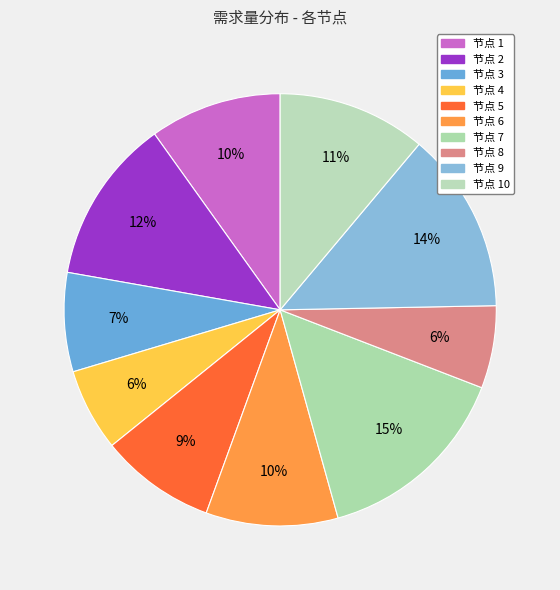

How many segments does this pie chart have?

10